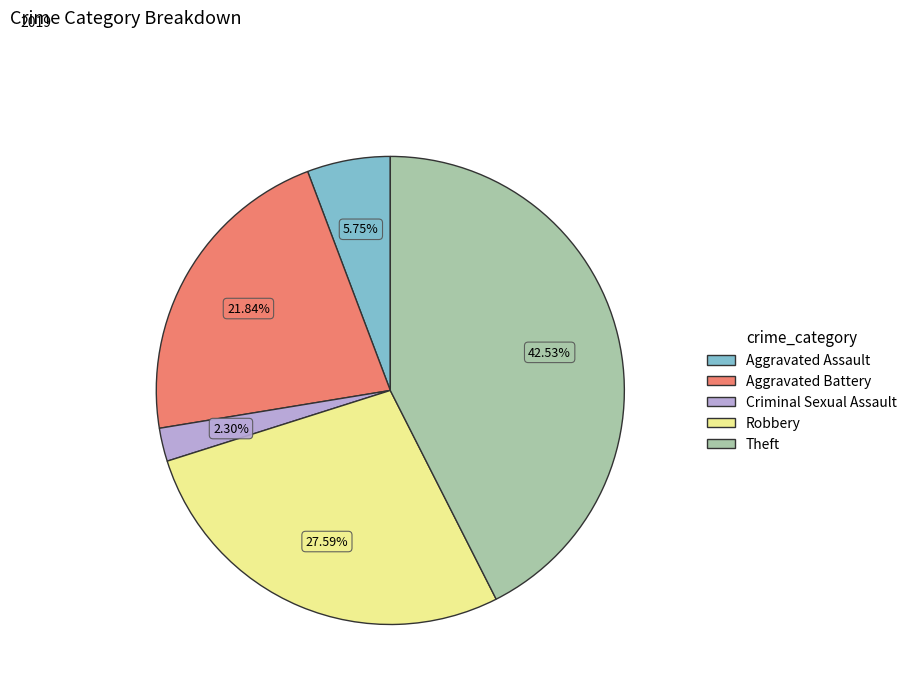

Is there any slice that represents more than half of the pie?

No